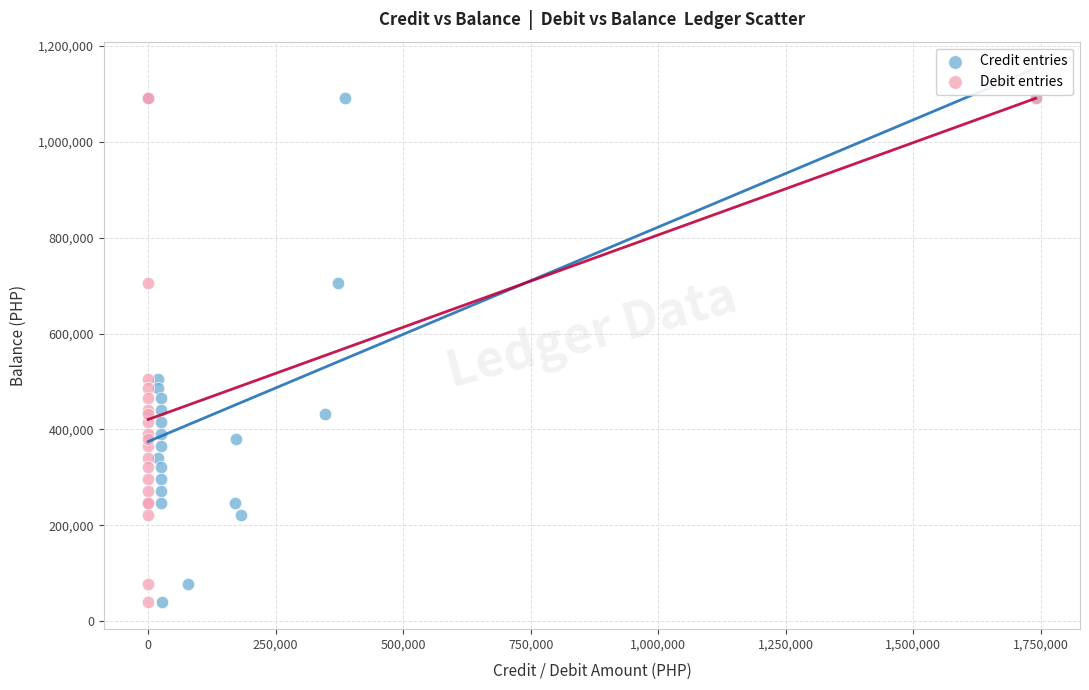

What are all the series names shown in the legend?

Credit entries, Debit entries